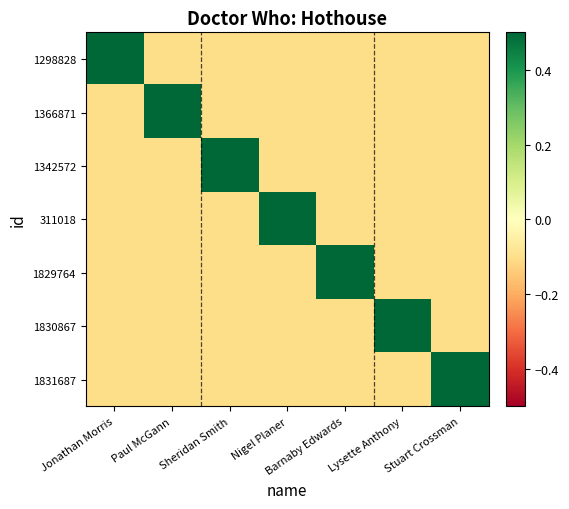

Which series changed the most between Sheridan Smith and Nigel Planer?

1342572